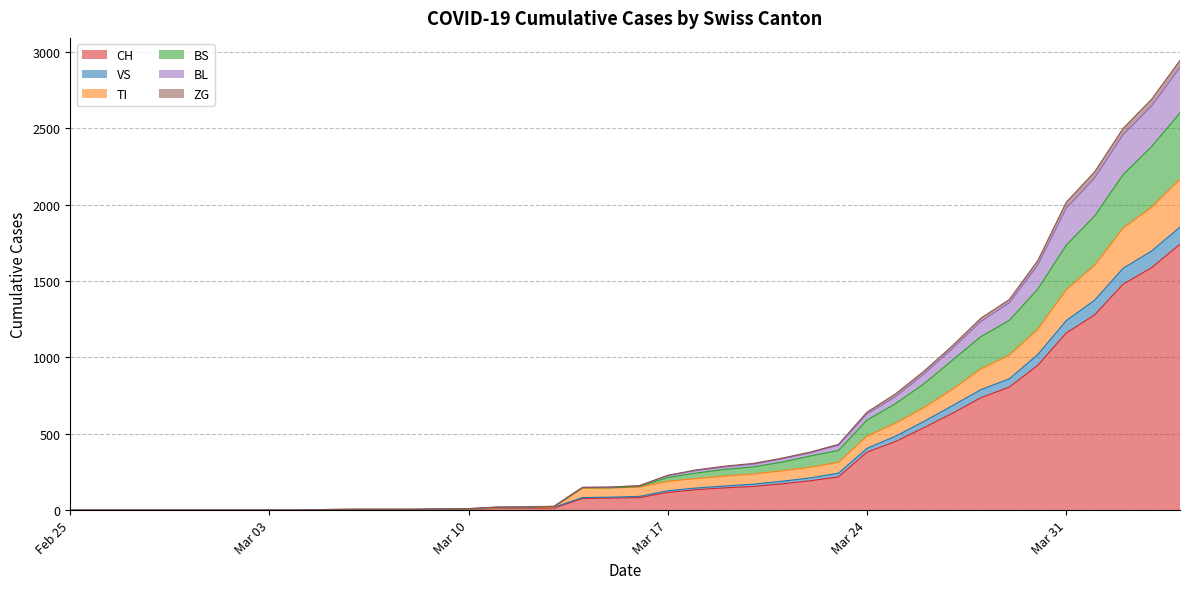

What is the sum of all CH values?

13171